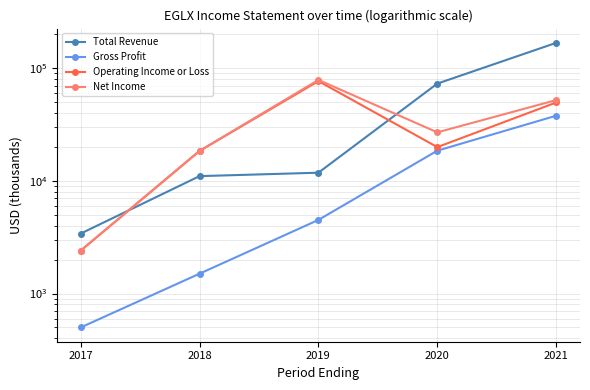

Reading right to left, list all the values displayed in this chart.

Total Revenue: 2021=167400	2020=72800	2019=11800	2018=11000	2017=3400
Gross Profit: 2021=37800	2020=18500	2019=4500	2018=1500	2017=500
Operating Income or Loss: 2021=49500	2020=19900	2019=76600	2018=18400	2017=2400
Net Income: 2021=52000	2020=26900	2019=78500	2018=18400	2017=2400